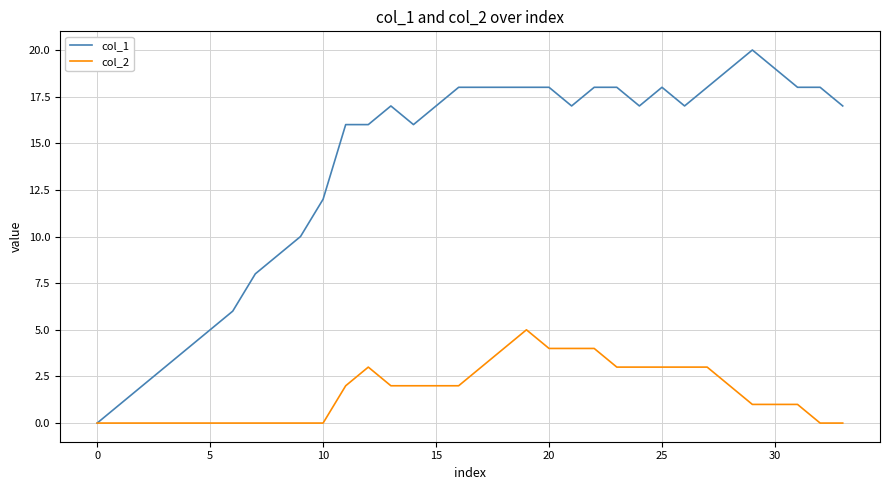

True or false: col_1 has more than 2 points higher than both neighbors.

True